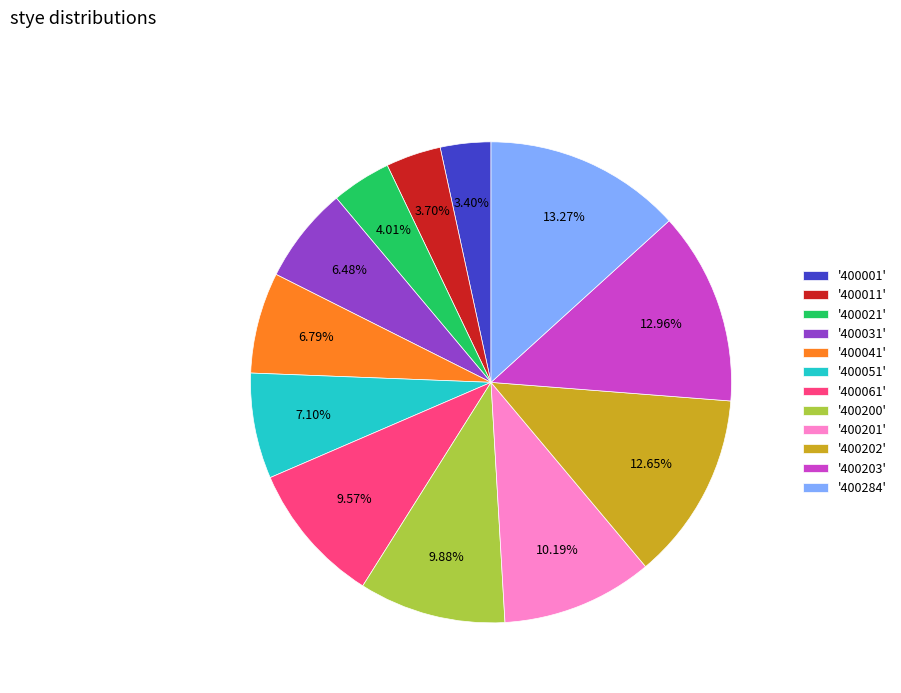

Combined, do '400001' and '400202' account for over 50%?

No